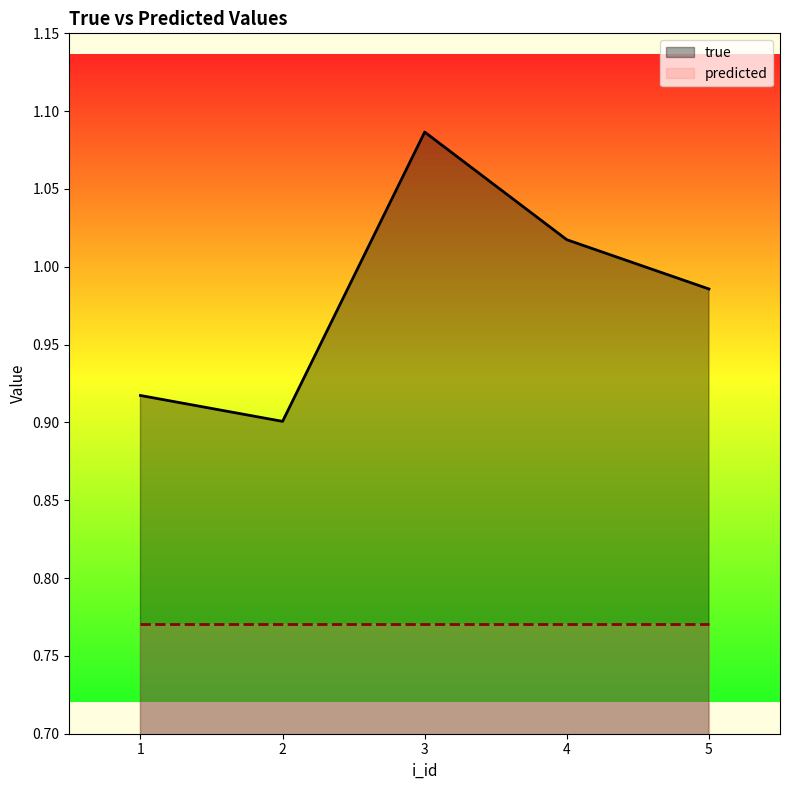

How many lines are shown in the chart?

2